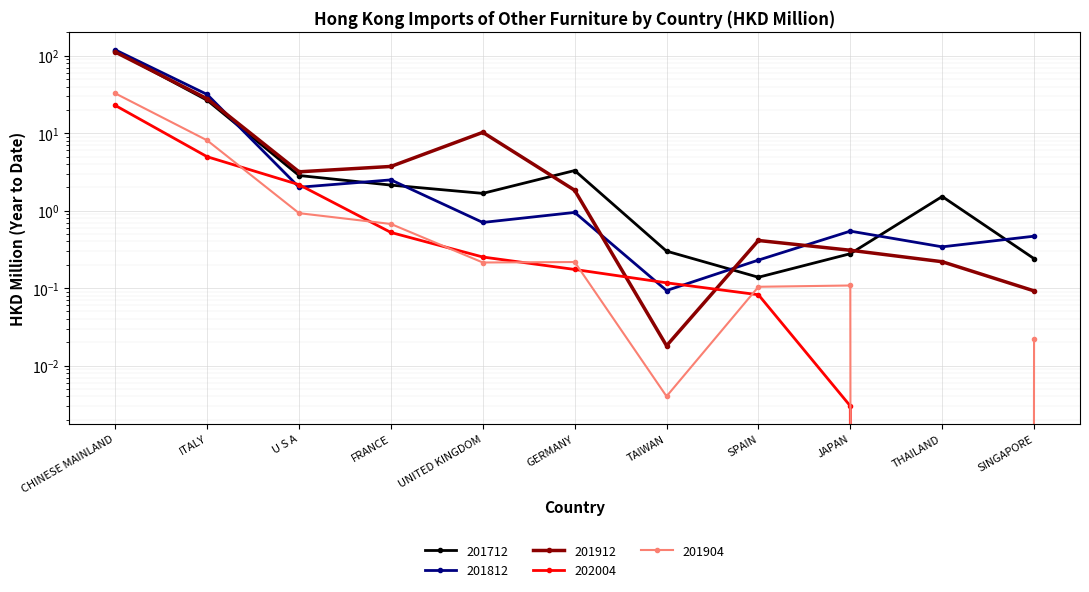

Is it true that 201912 equals 0.1 at SINGAPORE?

True